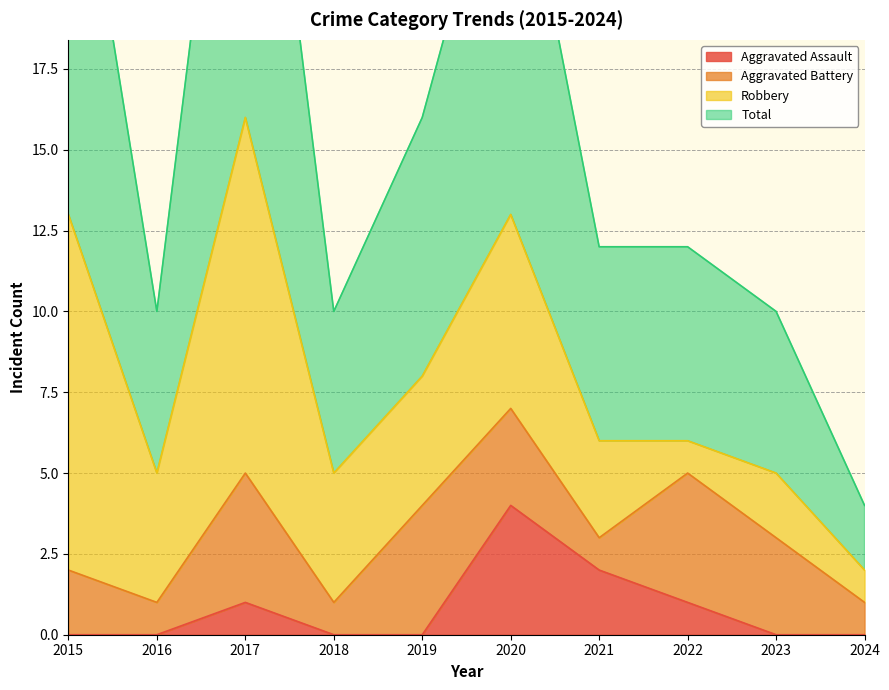

The Aggravated Assault series shows 0 at 2018. True or false?

True